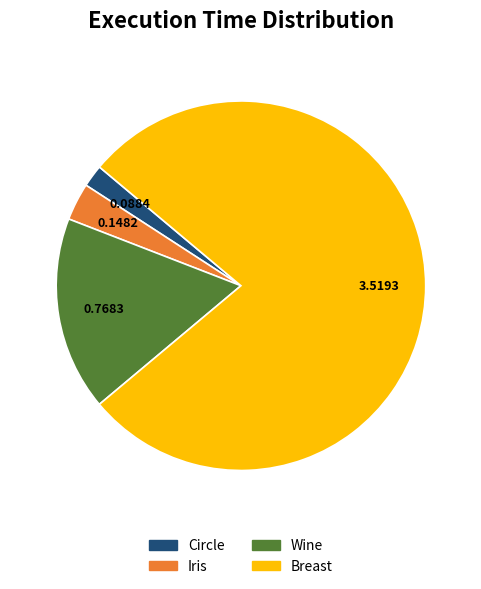

Which has a higher value, Circle or Iris?

Iris